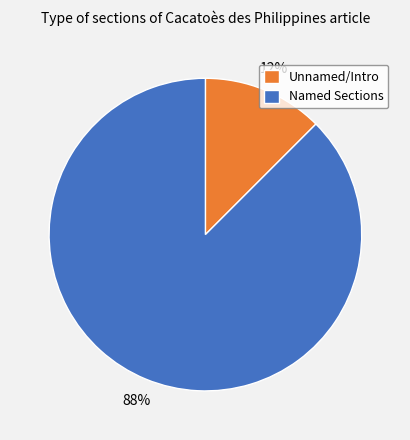

To the nearest percent, what is the average slice percentage?

50%